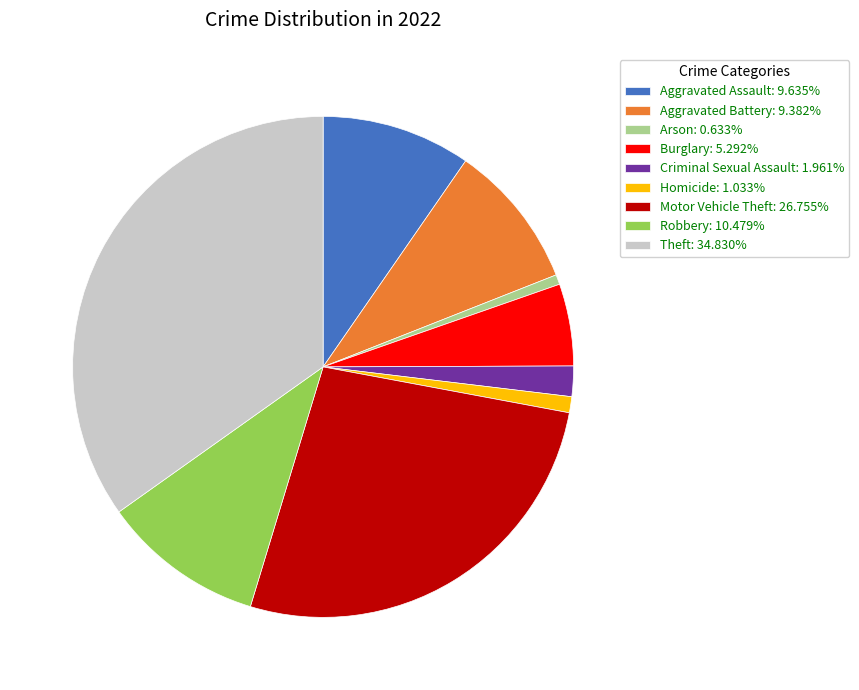

Is the sum of Robbery: 10.479% and Burglary: 5.292% greater than half?

No